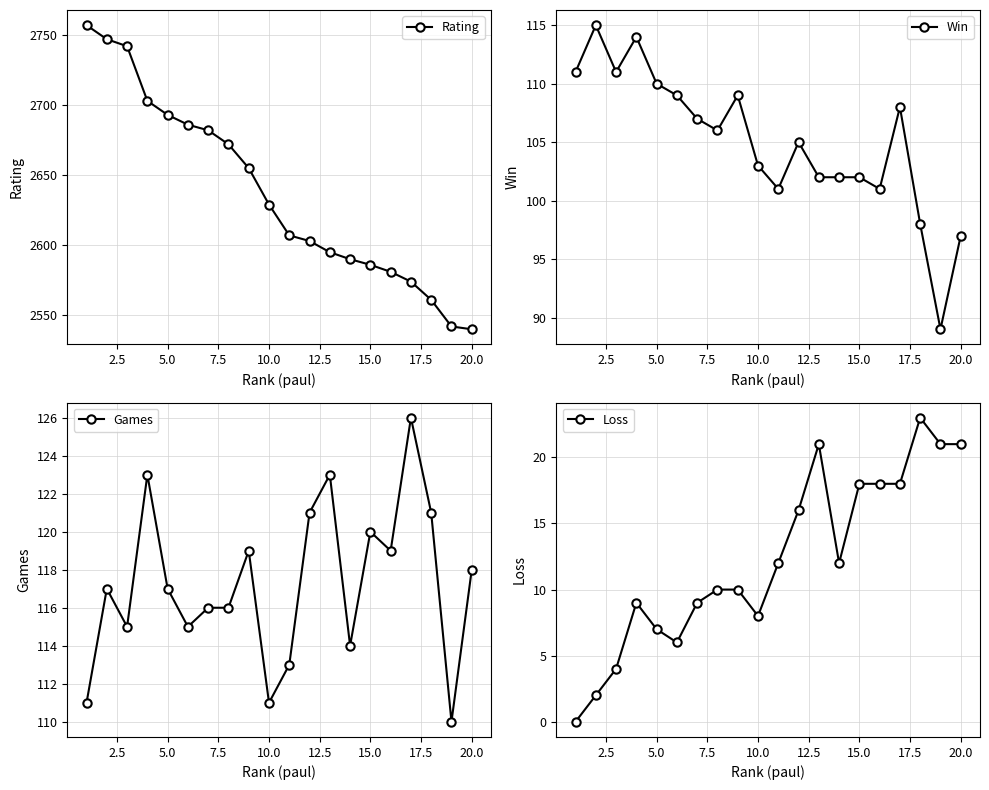

Rank the series by their maximum value, from lowest to highest.

Loss, Win, Games, Rating